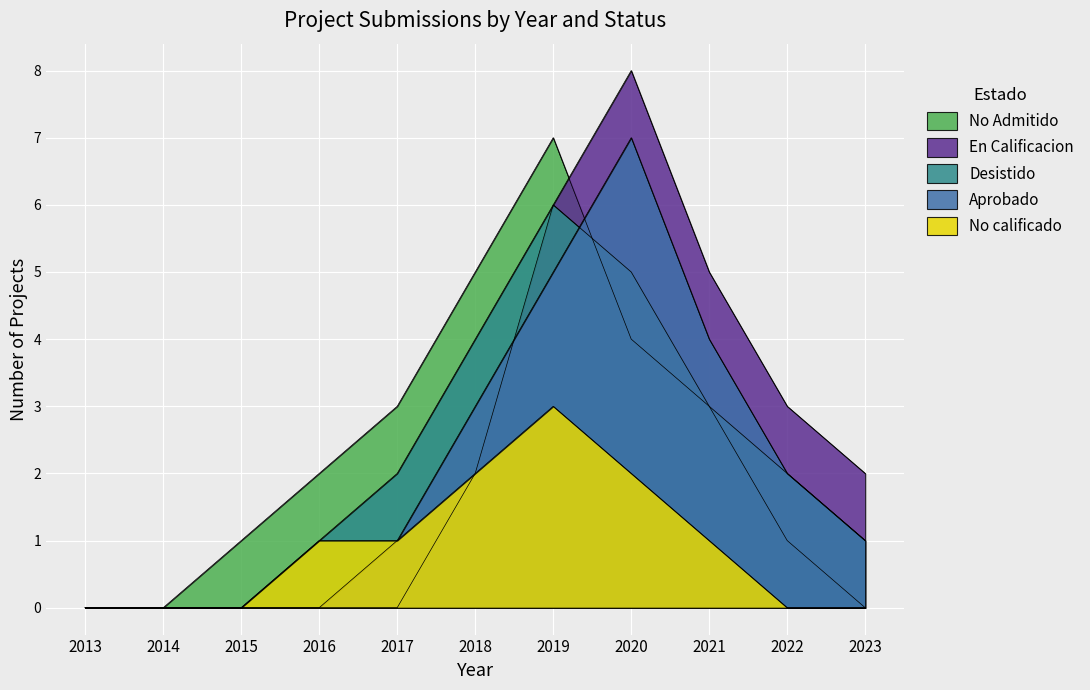

What is the difference between the No Admitido values at 2014 and 2021?

3